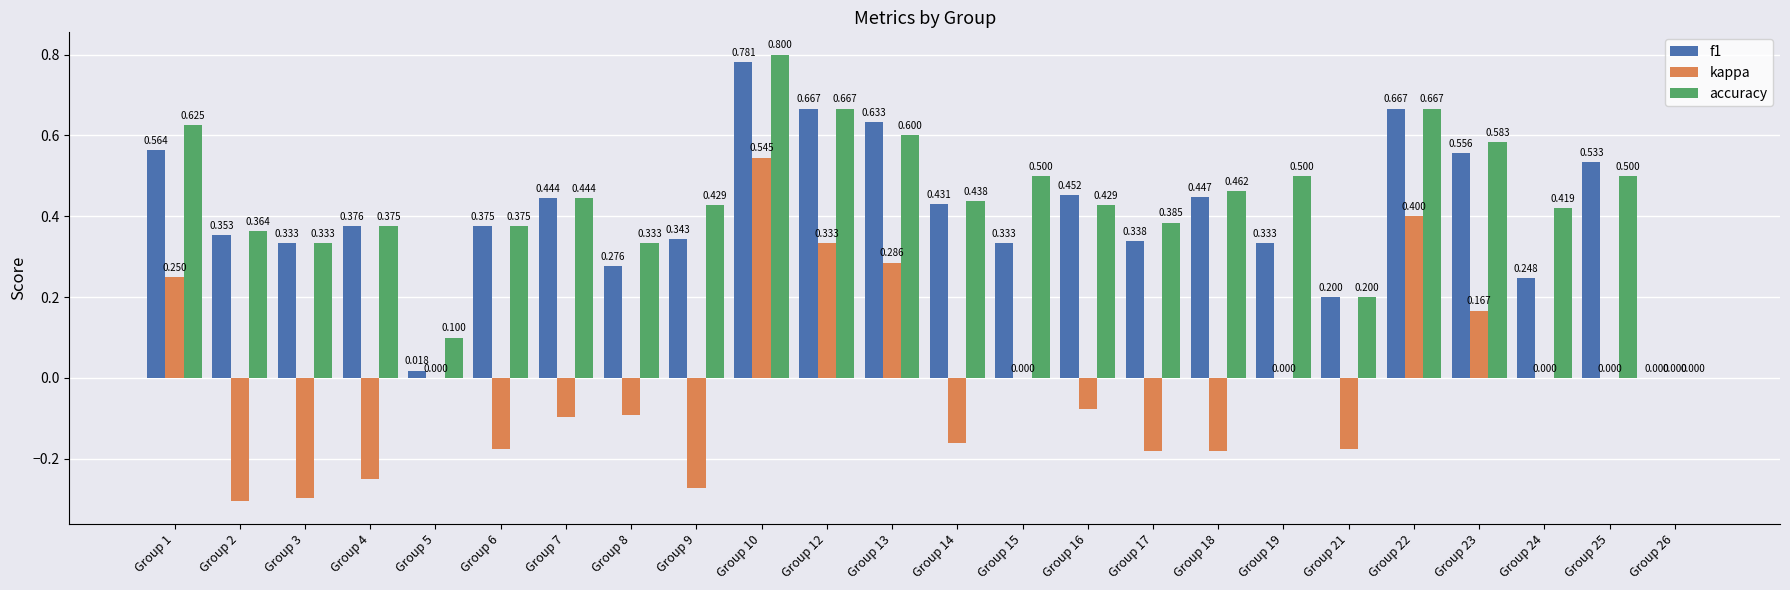

Is the value of f1 at Group 3 greater than the value of accuracy at Group 24?

No